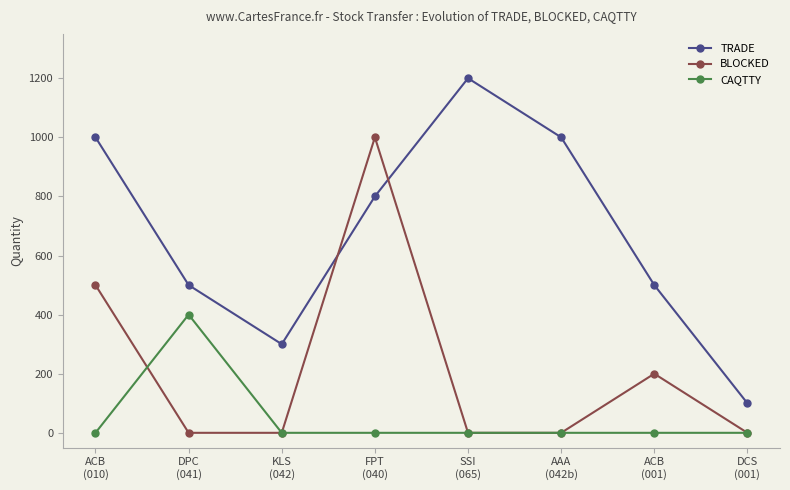

Where is the first local maximum for BLOCKED?

FPT
(040)